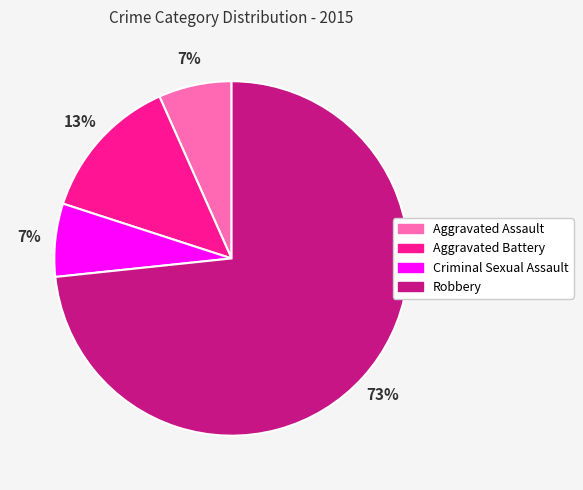

What percentage is the Robbery slice, to the nearest percent?

73%